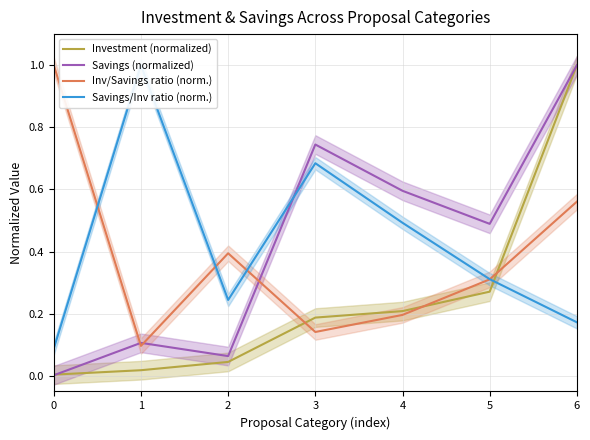

Is it true that Savings/Inv ratio (norm.) equals 0.5 at 4?

True